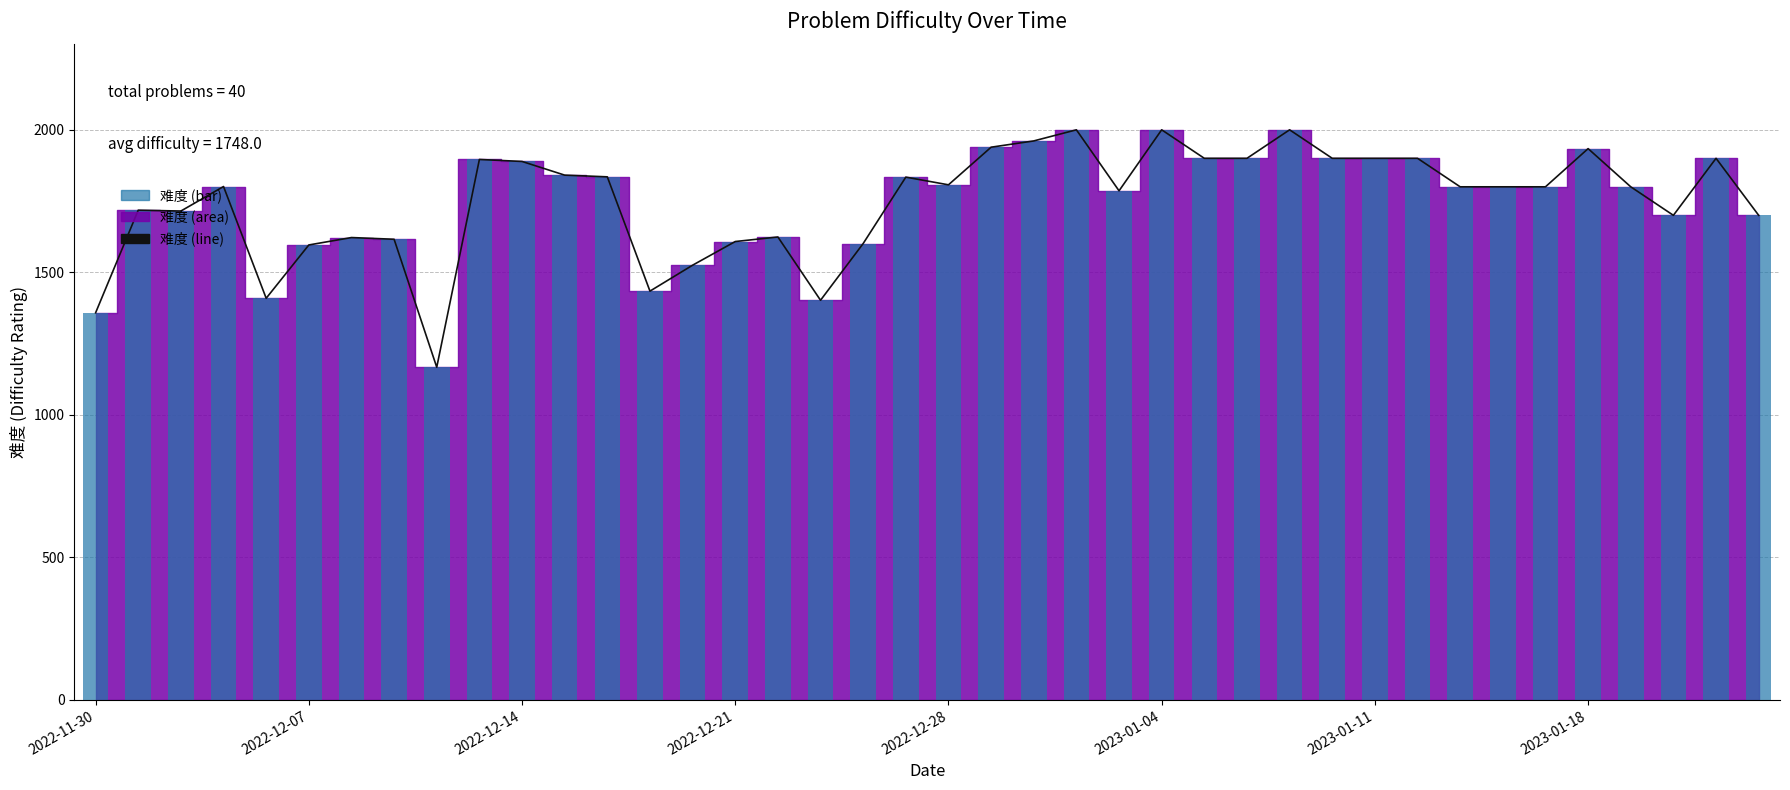

Reading left to right, transcribe all the data shown in this chart.

难度 (line): 1358	1718	1715	1801	1409	1596	1622	1616	1167	1896	1889	1841	1835	1434	1525	1608	1624	1402	1601	1834	1807	1939	1961	2000	1786	2000	1900	1900	2000	1900	1900	1900	1800	1800	1800	1934	1800	1700	1900	1700
难度 (bar): 1358	1718	1715	1801	1409	1596	1622	1616	1167	1896	1889	1841	1835	1434	1525	1608	1624	1402	1601	1834	1807	1939	1961	2000	1786	2000	1900	1900	2000	1900	1900	1900	1800	1800	1800	1934	1800	1700	1900	1700